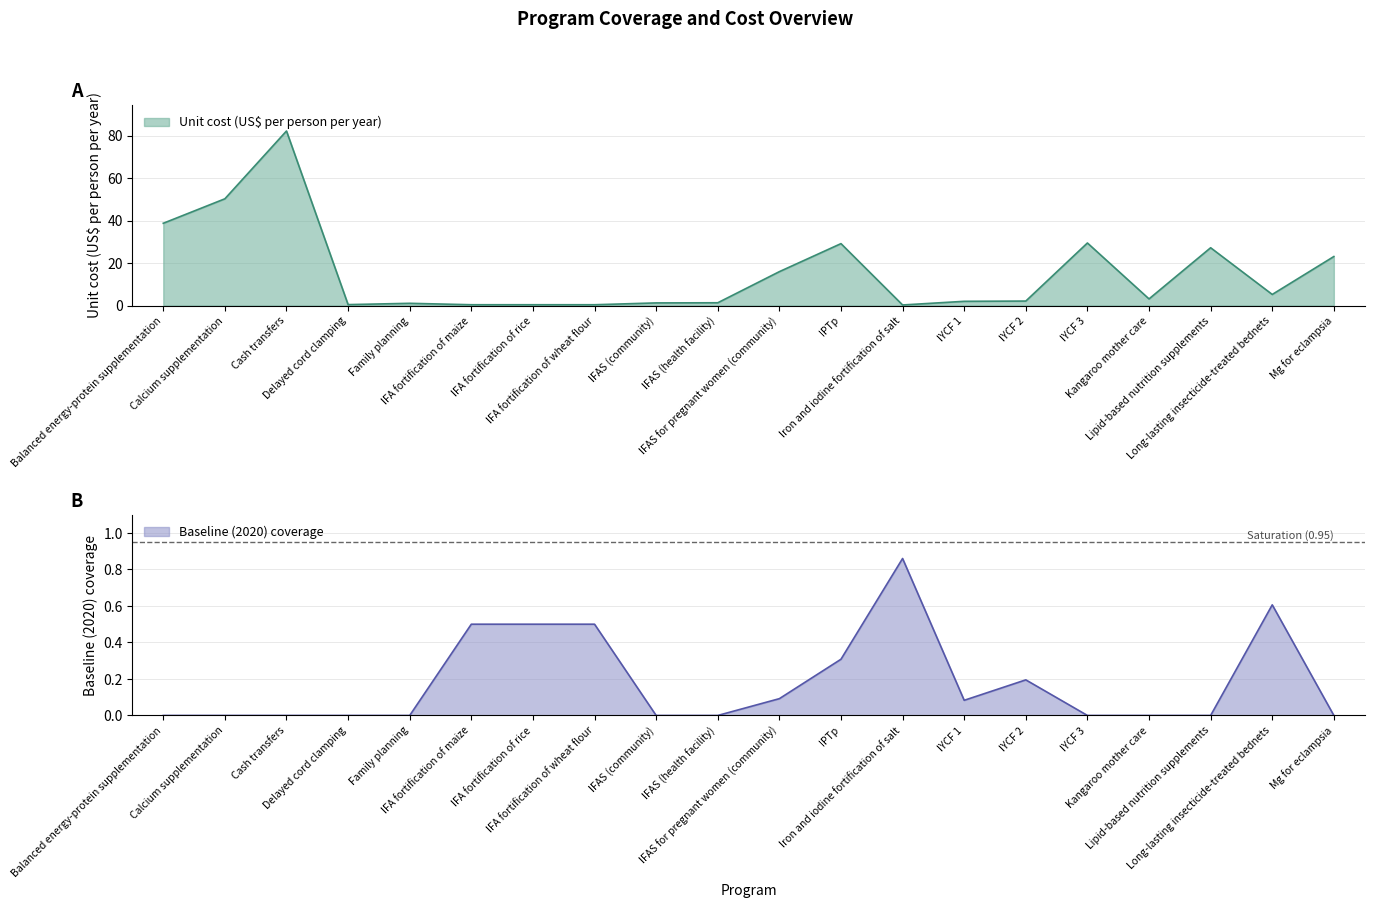

How many data points in Baseline (2020) coverage are above 0?

9